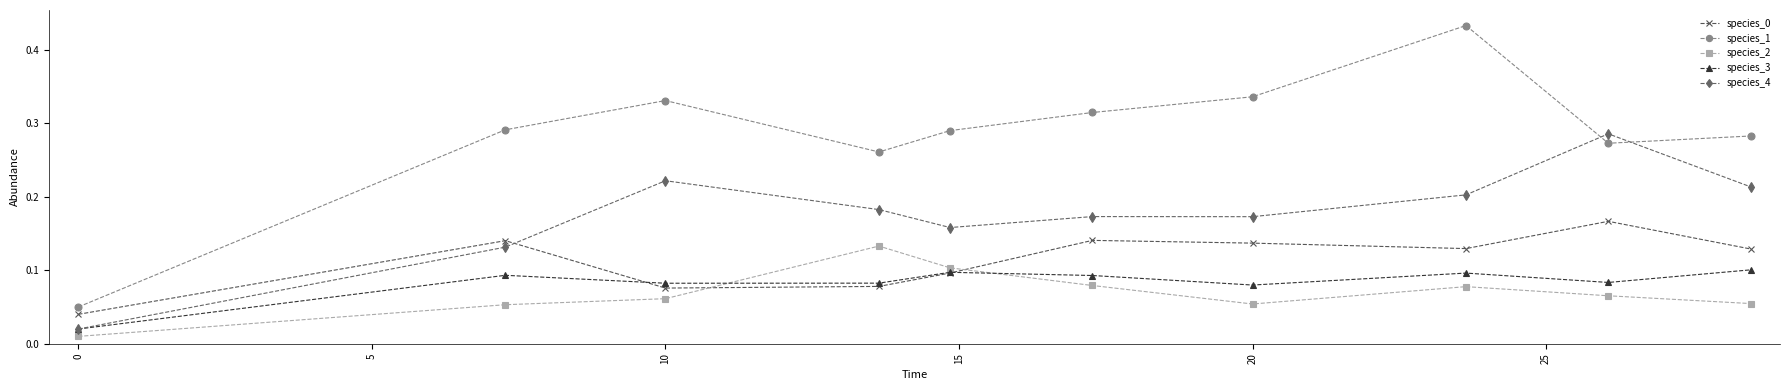

How many interior local peaks does the species_3 series have?

3